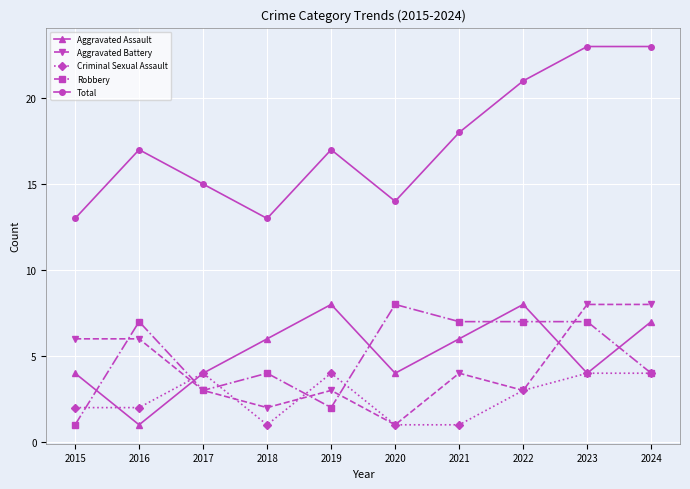

Which series changed the most between 2017 and 2020?

Robbery